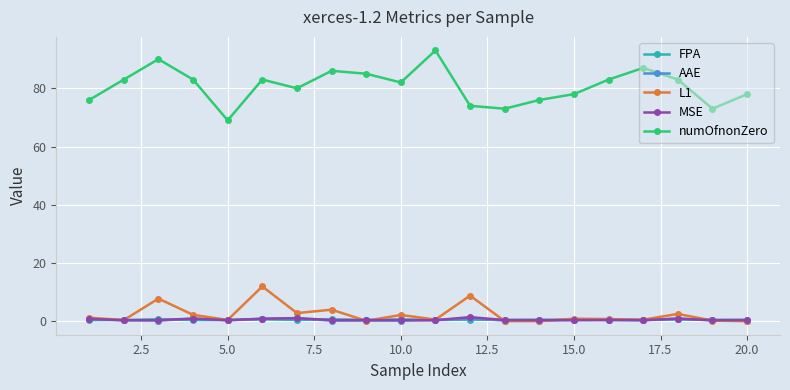

Which series has the largest total across all categories?

numOfnonZero